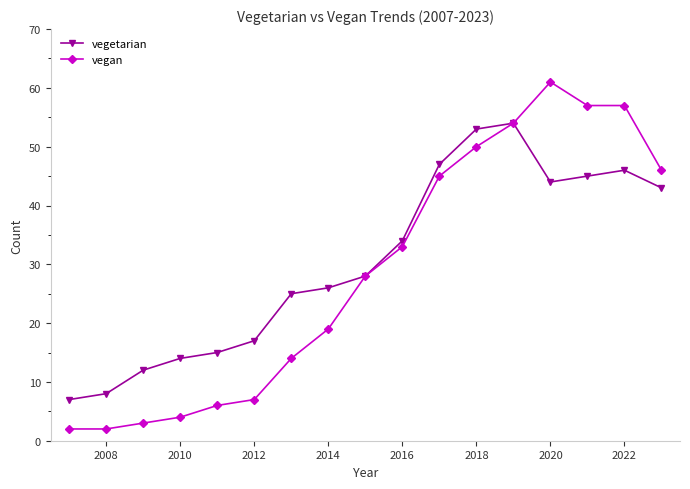

True or false: vegetarian has more than 1 points higher than both neighbors.

True